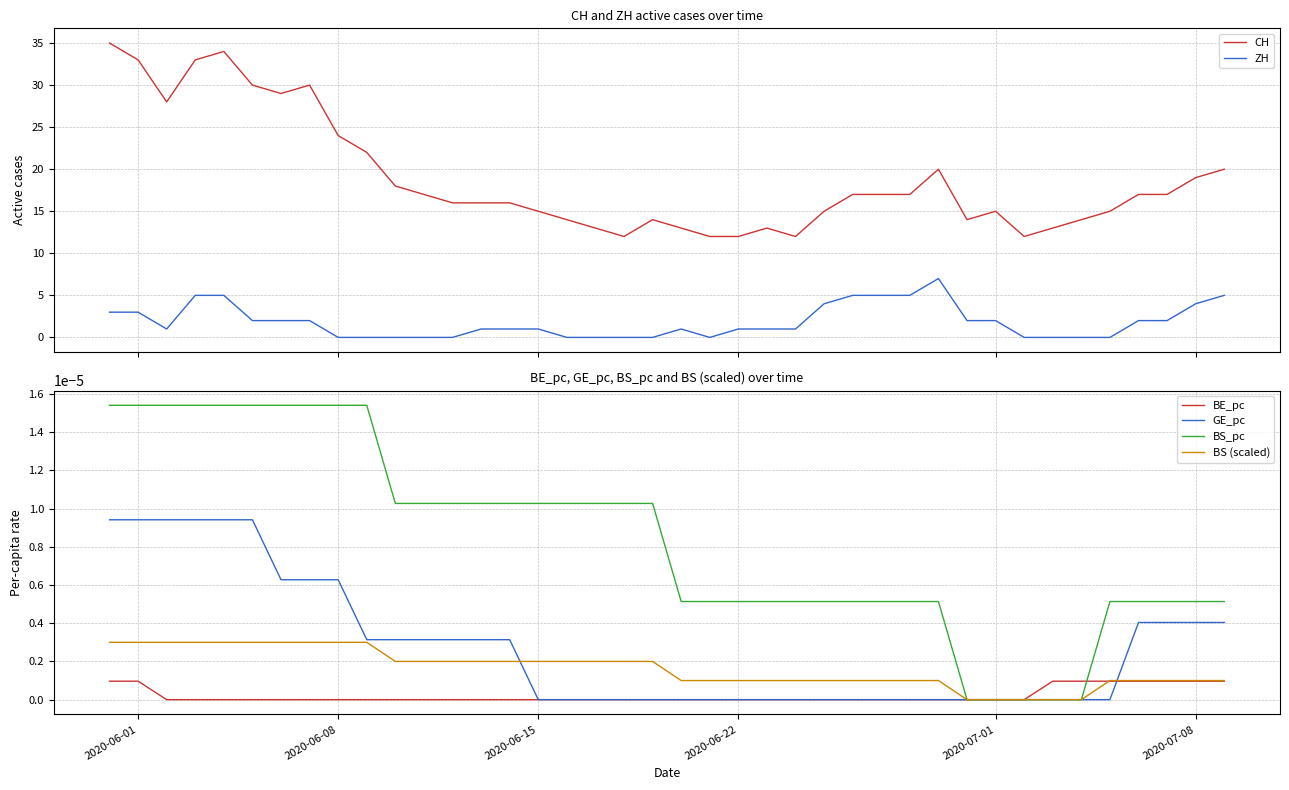

How many data points in BE_pc are above 0?

9